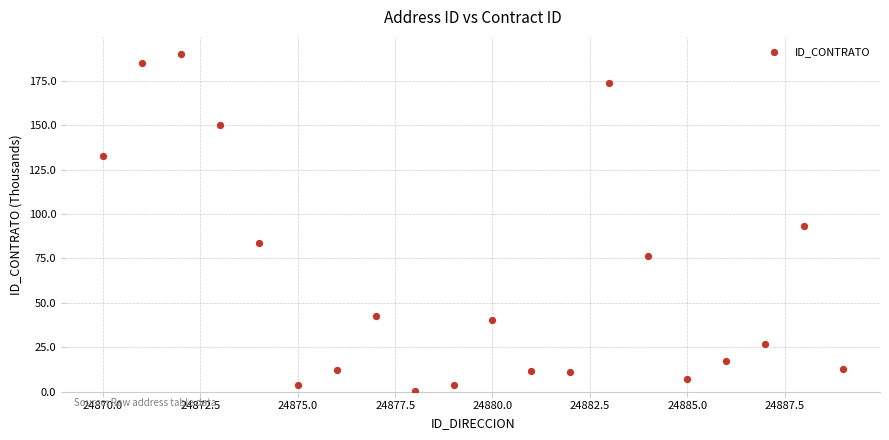

What is the range of X values (max minus min)?

19.0